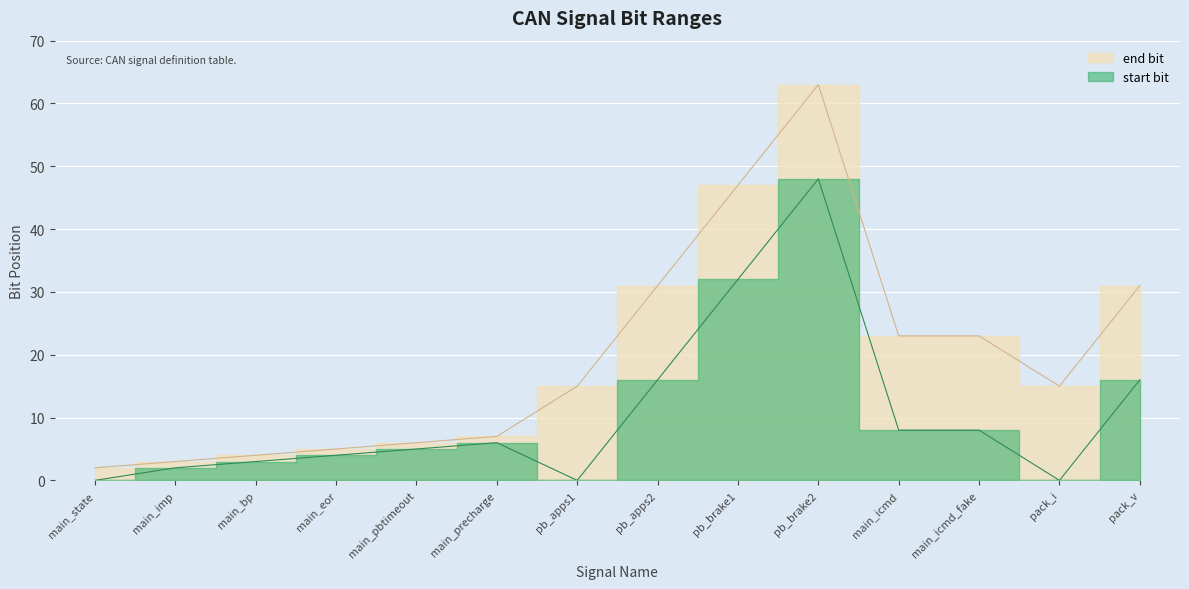

What is the difference between the values at pb_brake1 and pack_i?

32